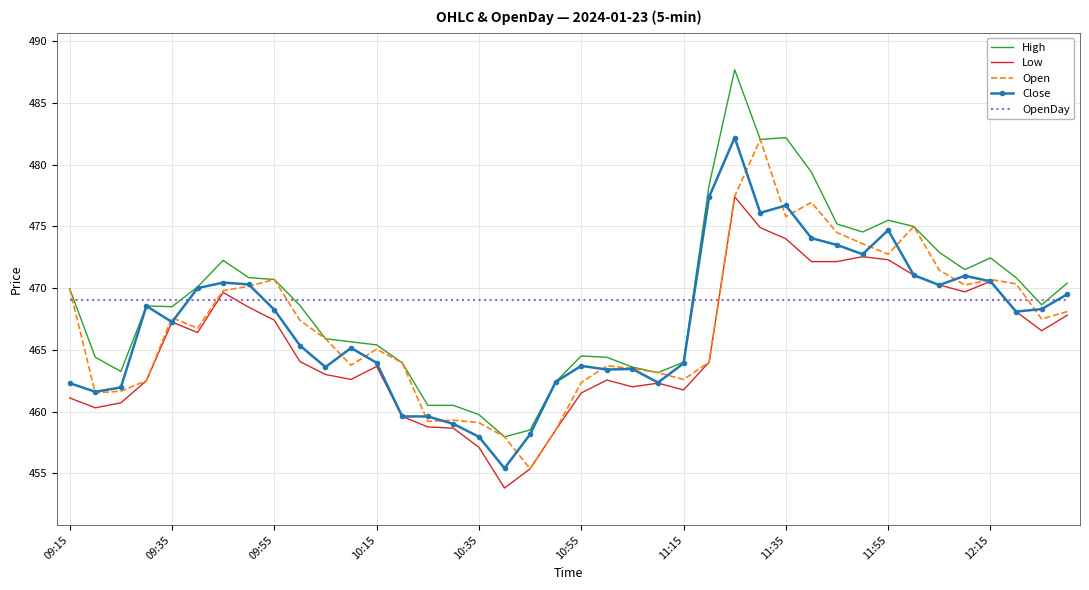

Which series has the largest range (max minus min)?

High